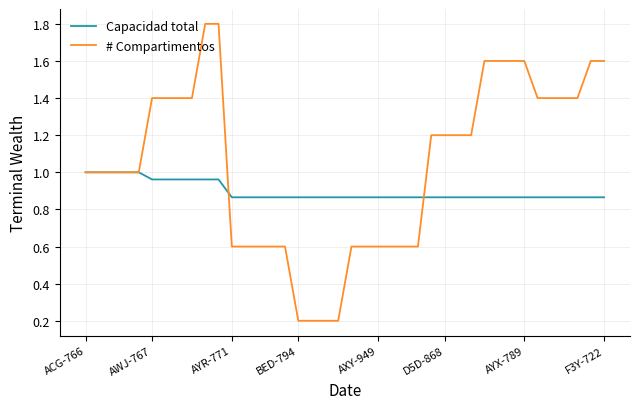

How many lines are shown in the chart?

2